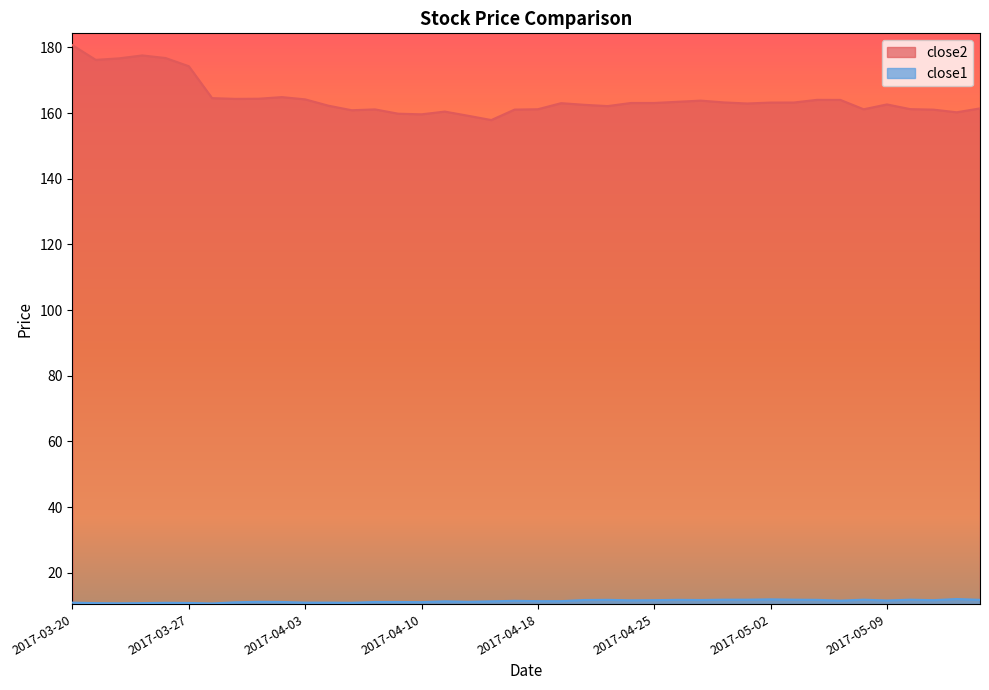

The value of close1 at 2017-04-27 is 15.4. True or false?

False